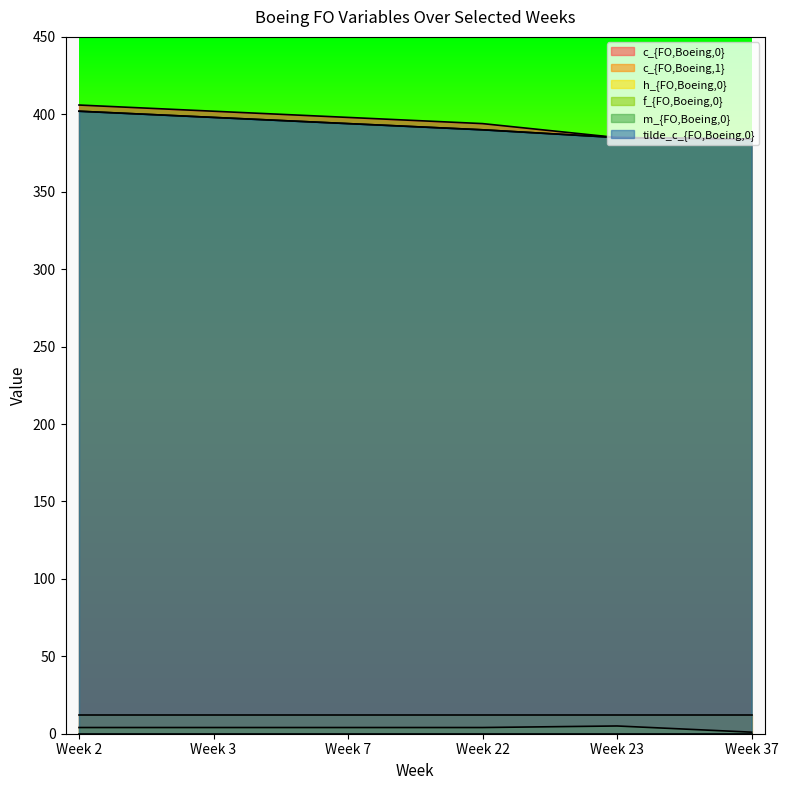

True or false: m_{FO,Boeing,0} and h_{FO,Boeing,0} cross at least once.

False